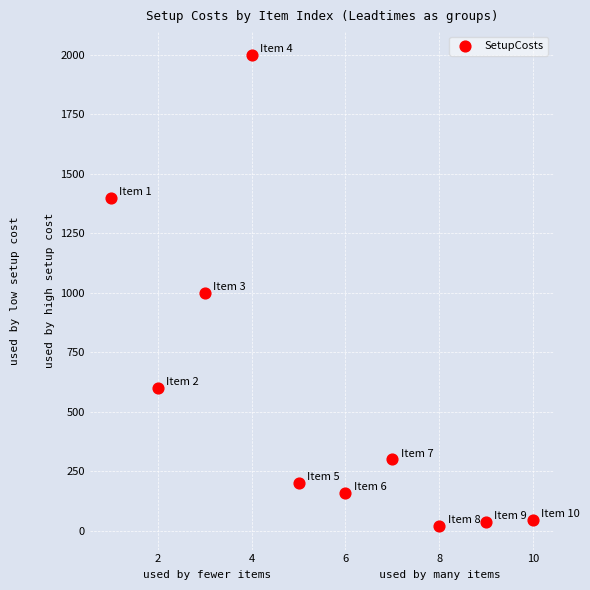

What is the range of Y values (max minus min)?

1980